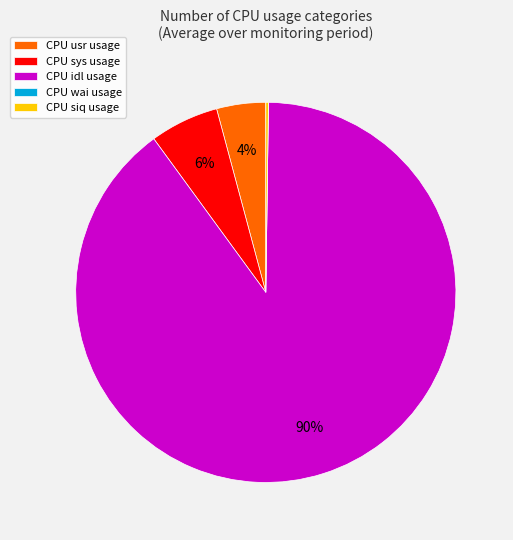

To the nearest percent, what is the average slice percentage?

20%